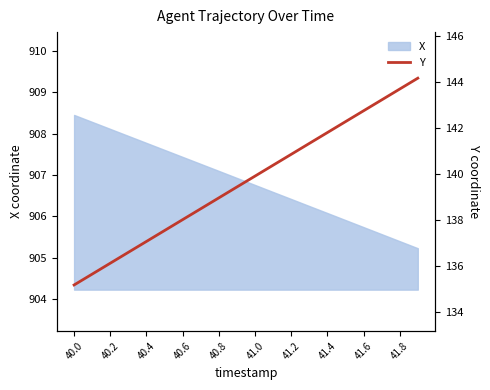

At which label does X first exceed 906?

40.0